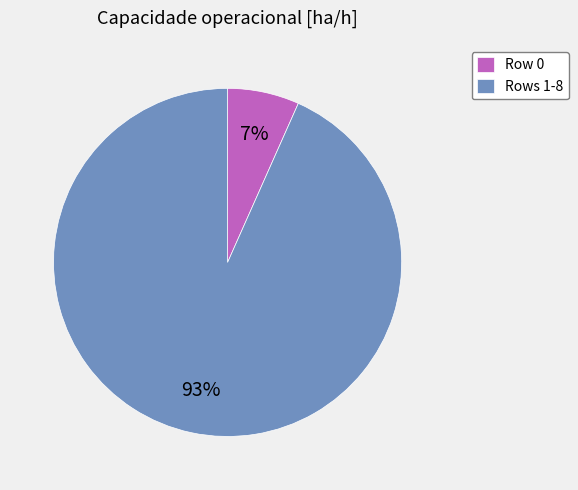

To the nearest percent, what is the average slice percentage?

50%